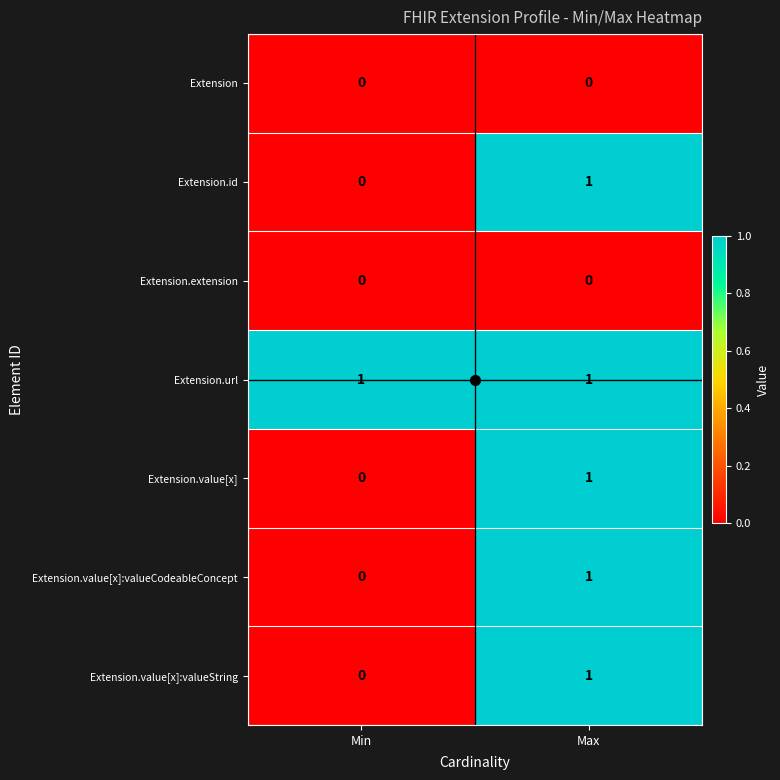

Is the value of Extension.value[x] at Max greater than the value of Extension.value[x]:valueString at Min?

Yes